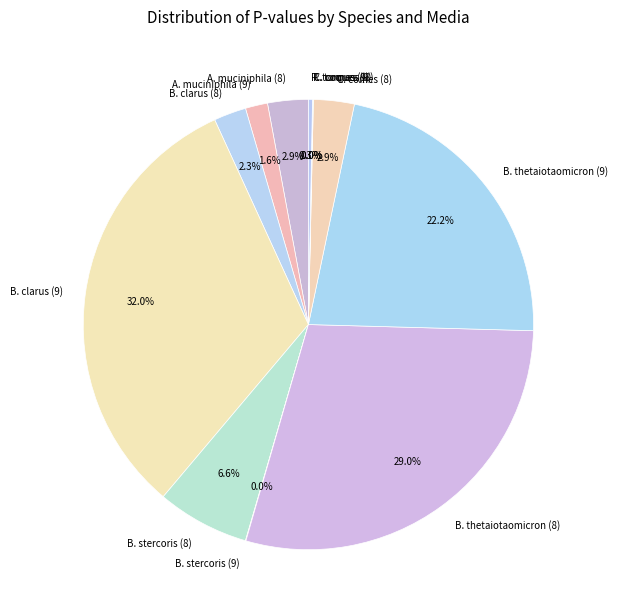

Is B. thetaiotaomicron (9) the majority of the pie?

No